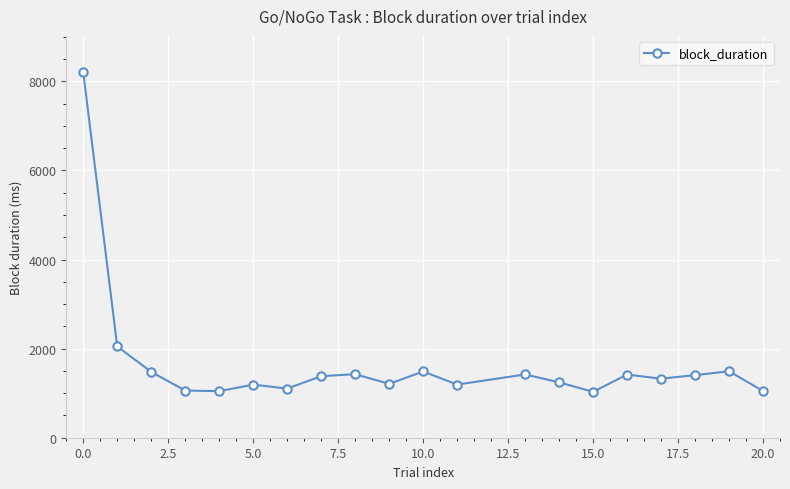

Count the number of categories in the chart.

20